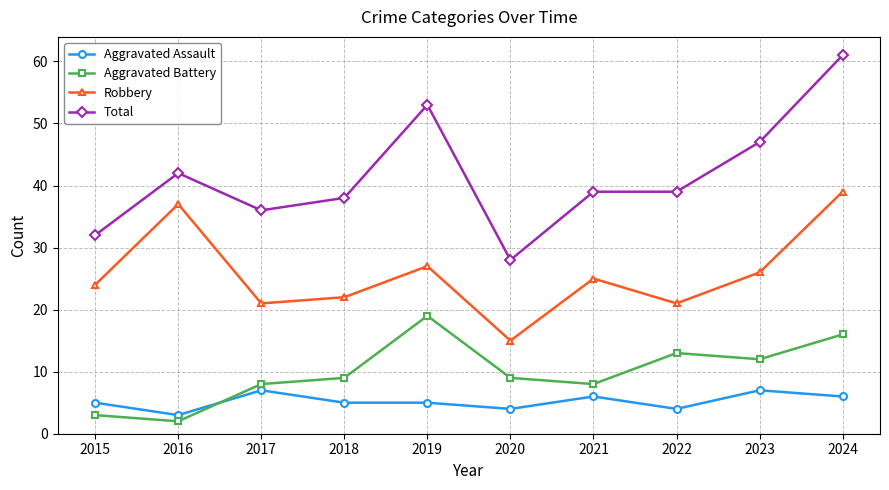

The value of Aggravated Assault at 2020 is 4. True or false?

True